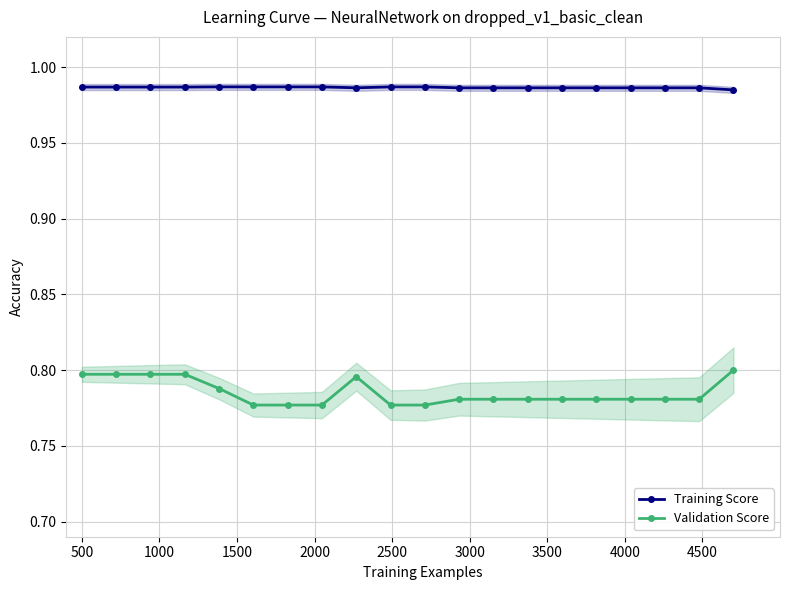

At how many categories does at least one series exceed 0?

20